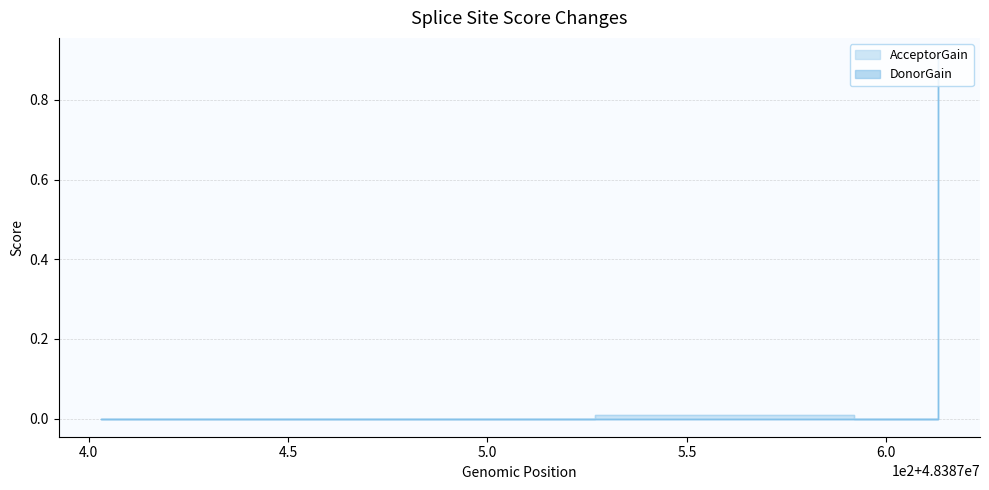

True or false: the data shows 0.4 at 48387613.

False